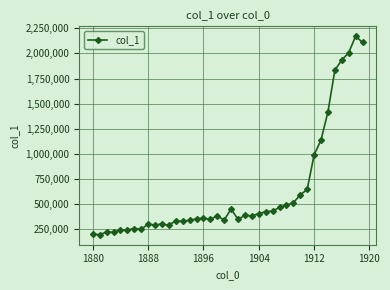

How many lines are shown in the chart?

1